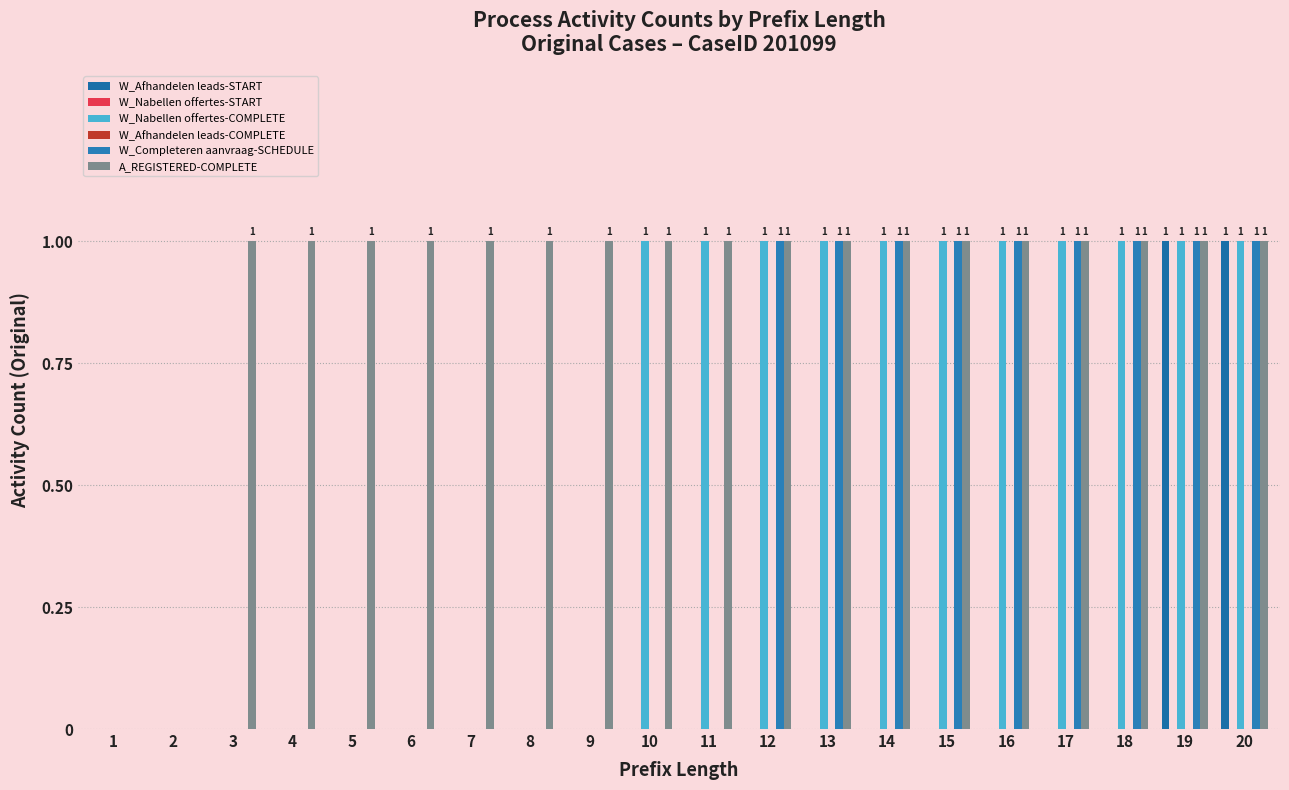

How many values in the W_Nabellen offertes-COMPLETE series are below 1?

9